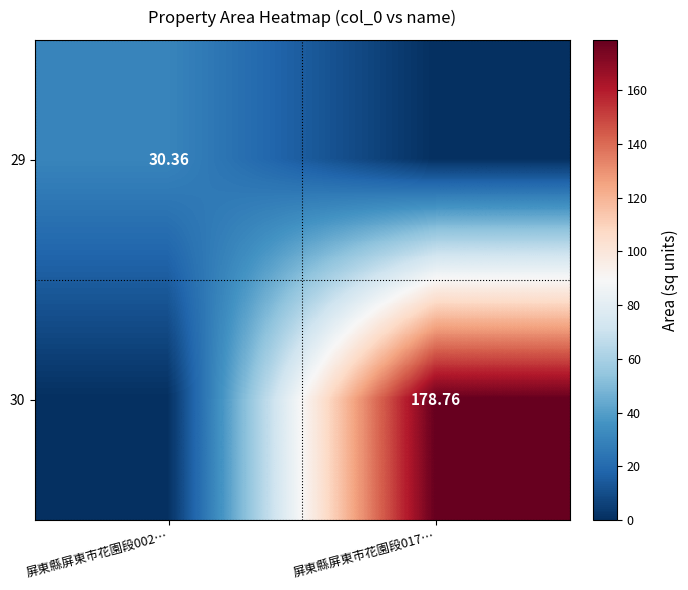

Rank the series at 屏東縣屏東市花園段002… from highest to lowest value.

29, 30